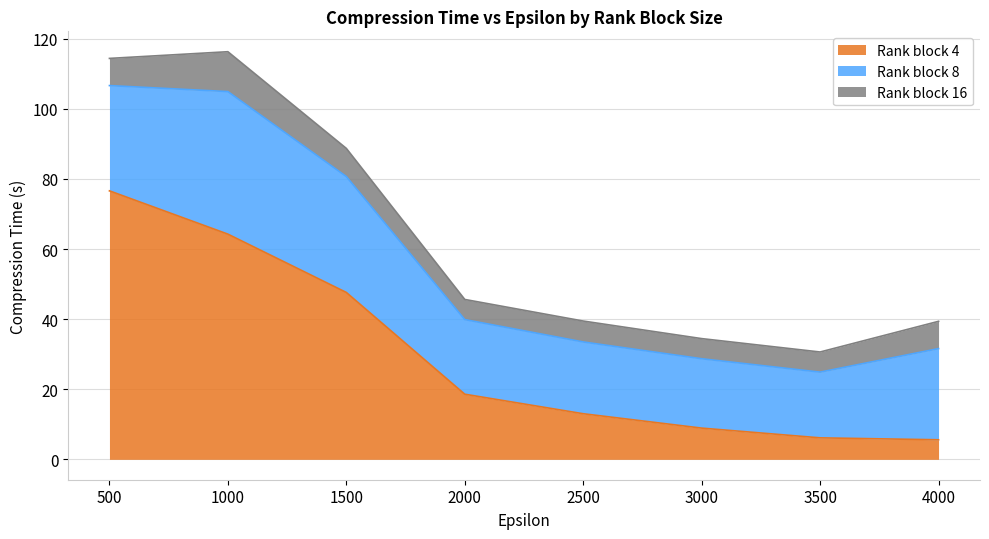

Reading right to left, extract all data points from this chart.

rank_block_4: 5.6	6.1	8.9	13.0	18.6	47.6	64.2	76.6
rank_block_8: 26.0	18.8	19.8	20.5	21.3	33.1	40.7	30.0
rank_block_16: 7.8	5.7	5.7	6.0	5.7	8.0	11.4	7.8